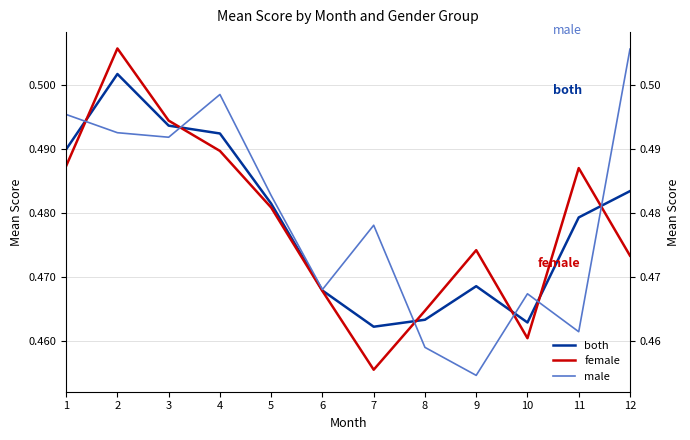

What is the minimum value for male?

0.5